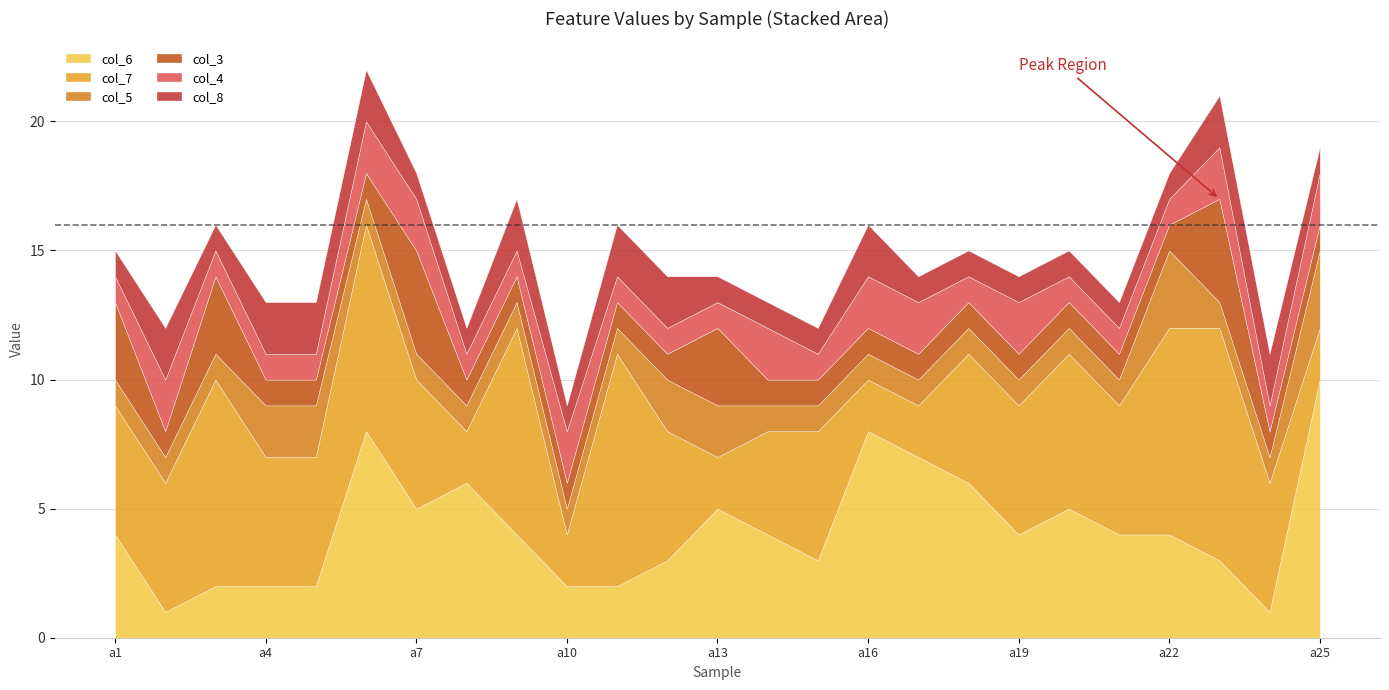

Reading right to left, transcribe all the data shown in this chart.

col_6: a25=10	a24=1	a23=3	a22=4	a21=4	a20=5	a19=4	a18=6	a17=7	a16=8	a15=3	a14=4	a13=5	a12=3	a11=2	a10=2	a9=4	a8=6	a7=5	a6=8	a5=2	a4=2	a3=2	a2=1	a1=4
col_7: a25=2	a24=5	a23=9	a22=8	a21=5	a20=6	a19=5	a18=5	a17=2	a16=2	a15=5	a14=4	a13=2	a12=5	a11=9	a10=2	a9=8	a8=2	a7=5	a6=8	a5=5	a4=5	a3=8	a2=5	a1=5
col_5: a25=3	a24=1	a23=1	a22=3	a21=1	a20=1	a19=1	a18=1	a17=1	a16=1	a15=1	a14=1	a13=2	a12=2	a11=1	a10=1	a9=1	a8=1	a7=1	a6=1	a5=2	a4=2	a3=1	a2=1	a1=1
col_3: a25=1	a24=1	a23=4	a22=1	a21=1	a20=1	a19=1	a18=1	a17=1	a16=1	a15=1	a14=1	a13=3	a12=1	a11=1	a10=1	a9=1	a8=1	a7=4	a6=1	a5=1	a4=1	a3=3	a2=1	a1=3
col_4: a25=2	a24=1	a23=2	a22=1	a21=1	a20=1	a19=2	a18=1	a17=2	a16=2	a15=1	a14=2	a13=1	a12=1	a11=1	a10=2	a9=1	a8=1	a7=2	a6=2	a5=1	a4=1	a3=1	a2=2	a1=1
col_8: a25=1	a24=2	a23=2	a22=1	a21=1	a20=1	a19=1	a18=1	a17=1	a16=2	a15=1	a14=1	a13=1	a12=2	a11=2	a10=1	a9=2	a8=1	a7=1	a6=2	a5=2	a4=2	a3=1	a2=2	a1=1